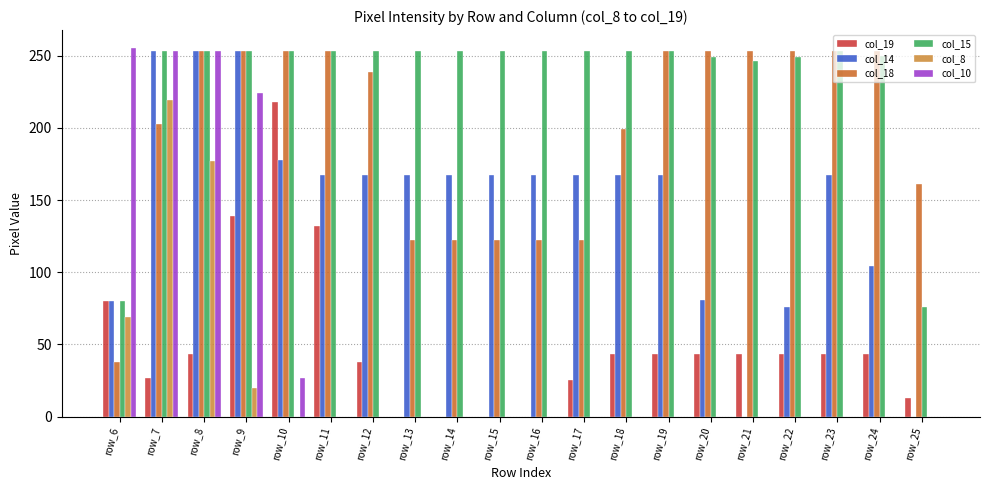

Rank the series at row_8 from highest to lowest value.

col_14, col_18, col_15, col_10, col_8, col_19